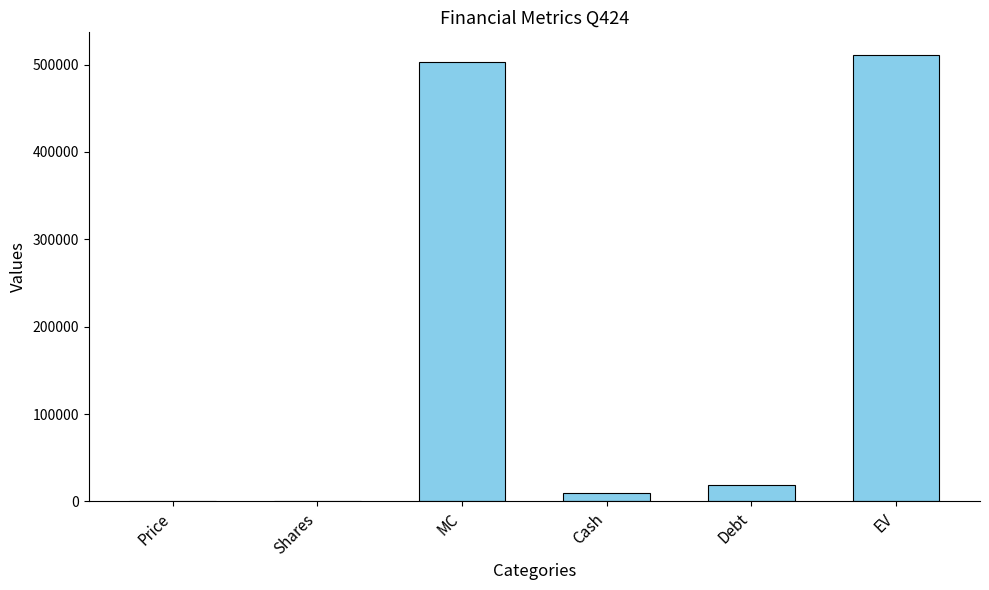

What is the change in value from Price to EV?

+510817.0